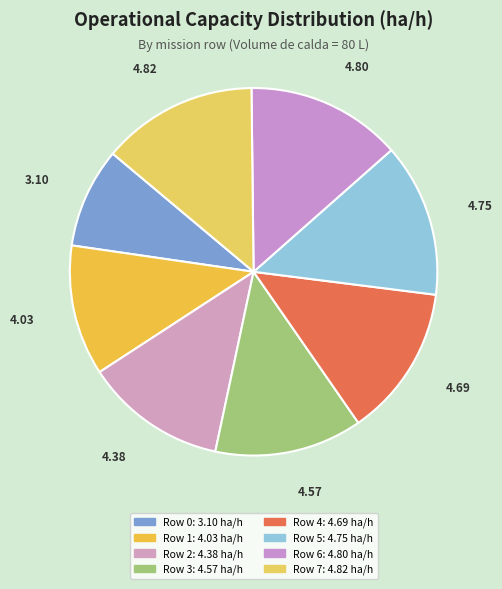

To the nearest percent, what is the average slice percentage?

13%